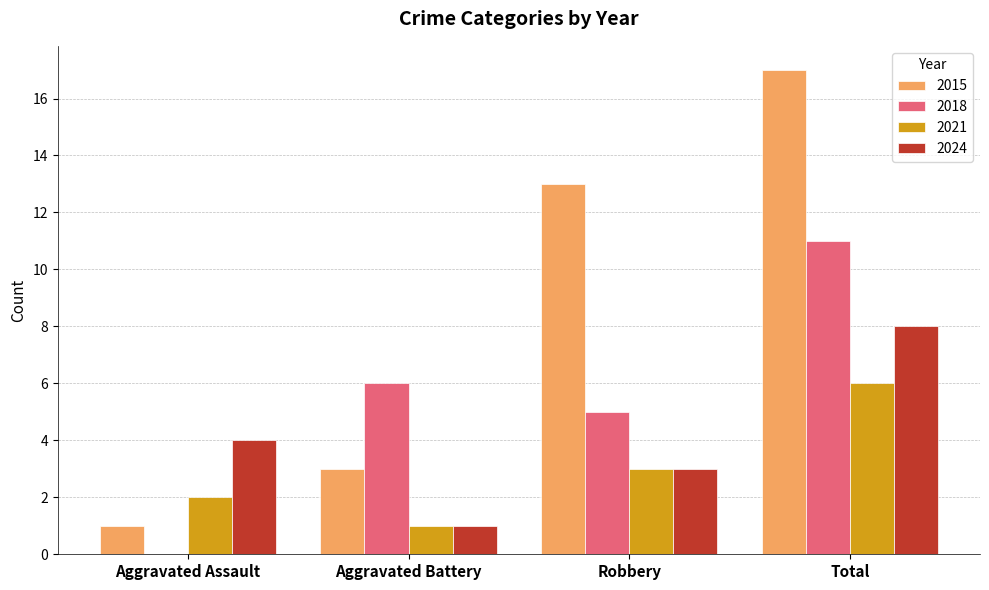

Is it true that 2024 equals 5 at Robbery?

False